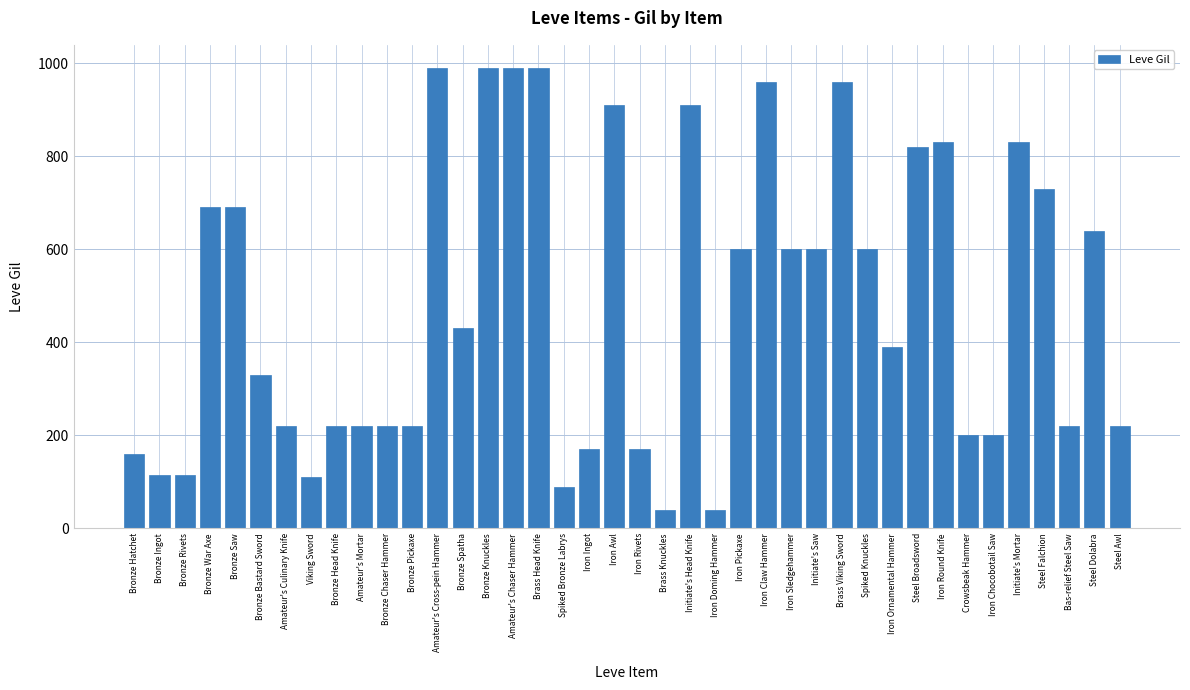

Between Iron Pickaxe and Brass Knuckles, which is larger?

Iron Pickaxe